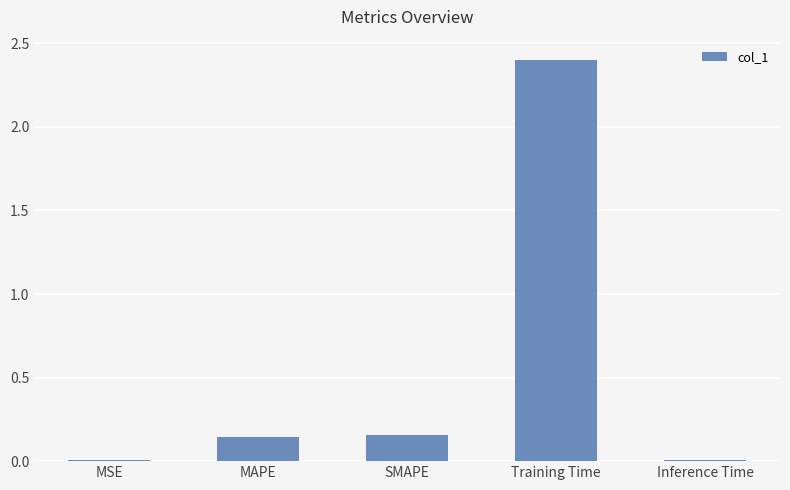

What is the sum of the values at MAPE and SMAPE?

0.3